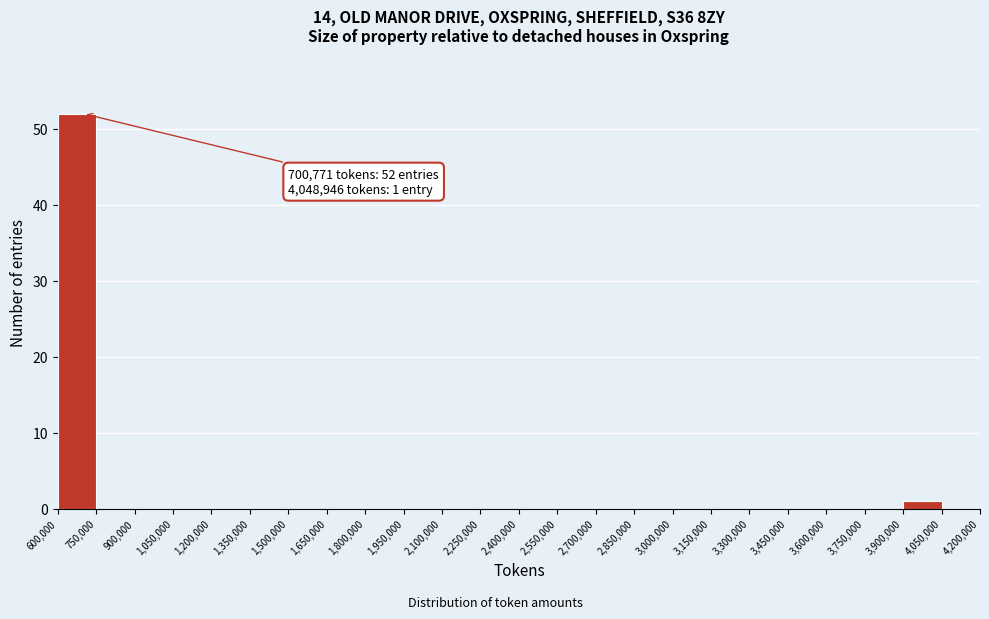

Over which range of the x-axis is the bar tallest?

600,000 to 750,000